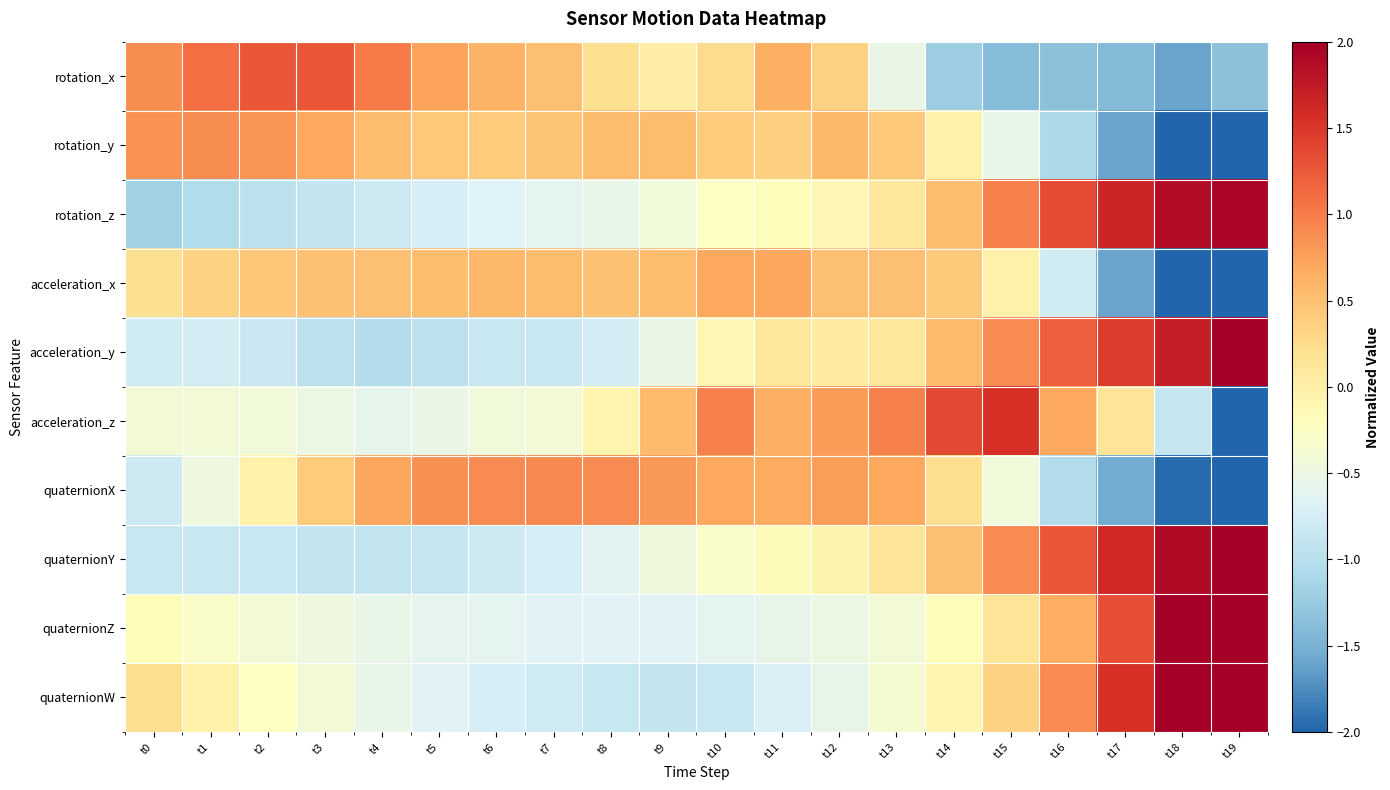

Count the number of data series in this chart.

10